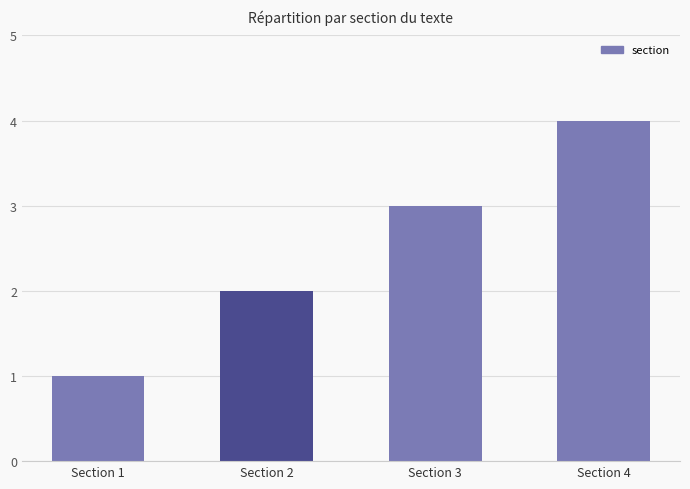

Between Section 3 and Section 2, which is larger?

Section 3